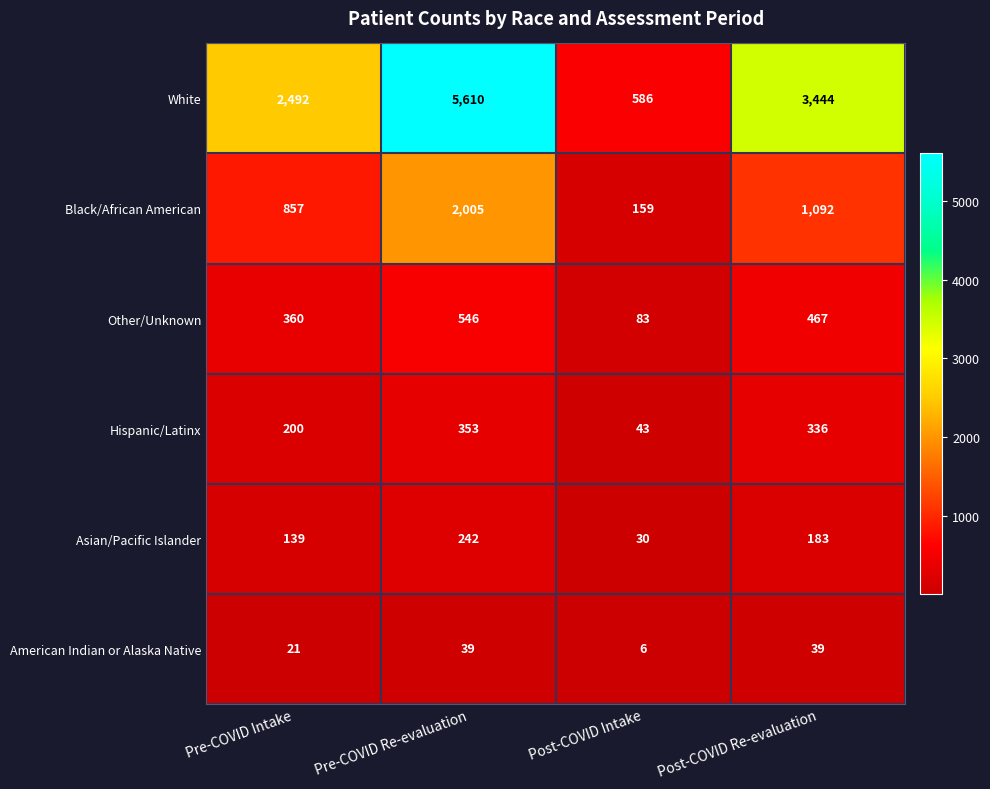

What is the greatest value displayed?

5610